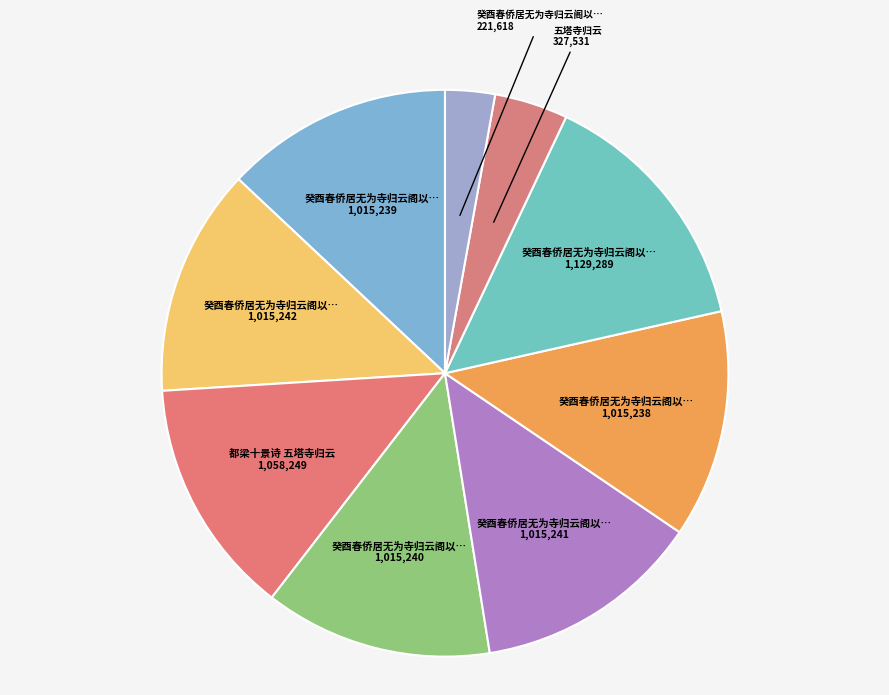

Count the number of slices in the pie.

9